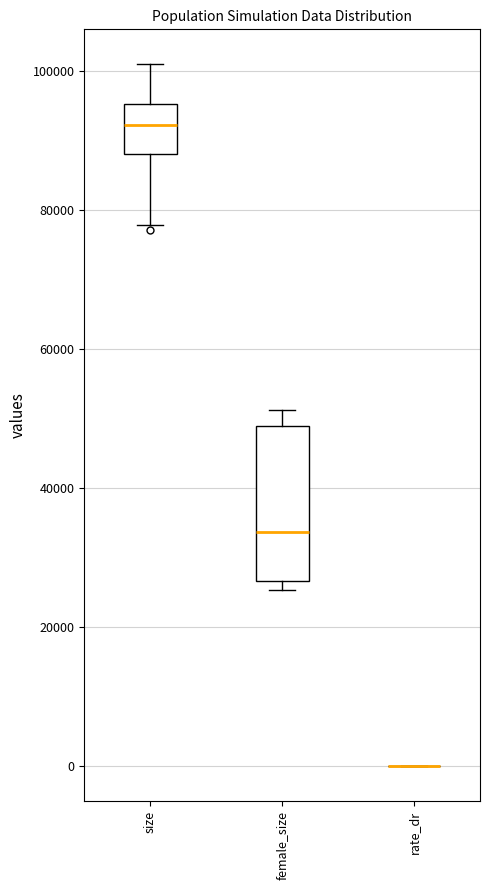

Reading left to right, transcribe this box plot: for each box, give where its median line is, the range the box spans, and where its two whiskers end, as read against the y-axis. The values are not printed on the chart, so give them approximately, as read against the axis.

size: median 92000, box 88000 to 96000, whiskers 78000 to 100000
female_size: median 34000, box 26000 to 48000, whiskers 26000 (just below the box's lower edge) to 52000
rate_dr: box collapsed to a line at 0, whiskers 0 to 0